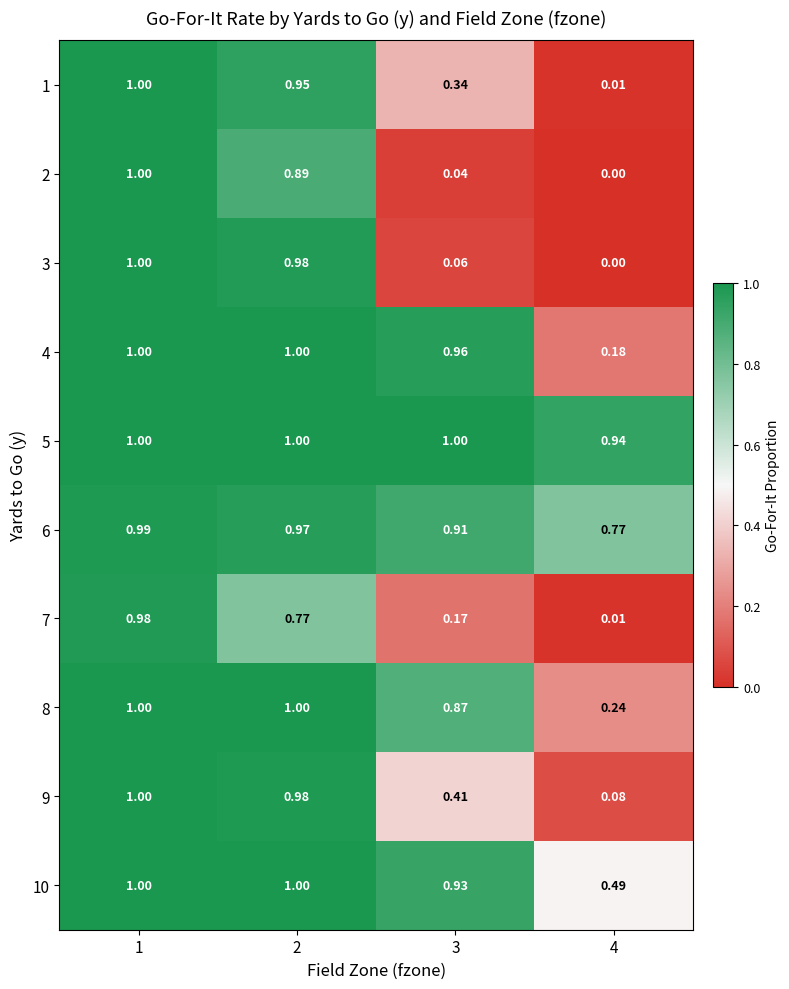

How many data points does each series have?

4